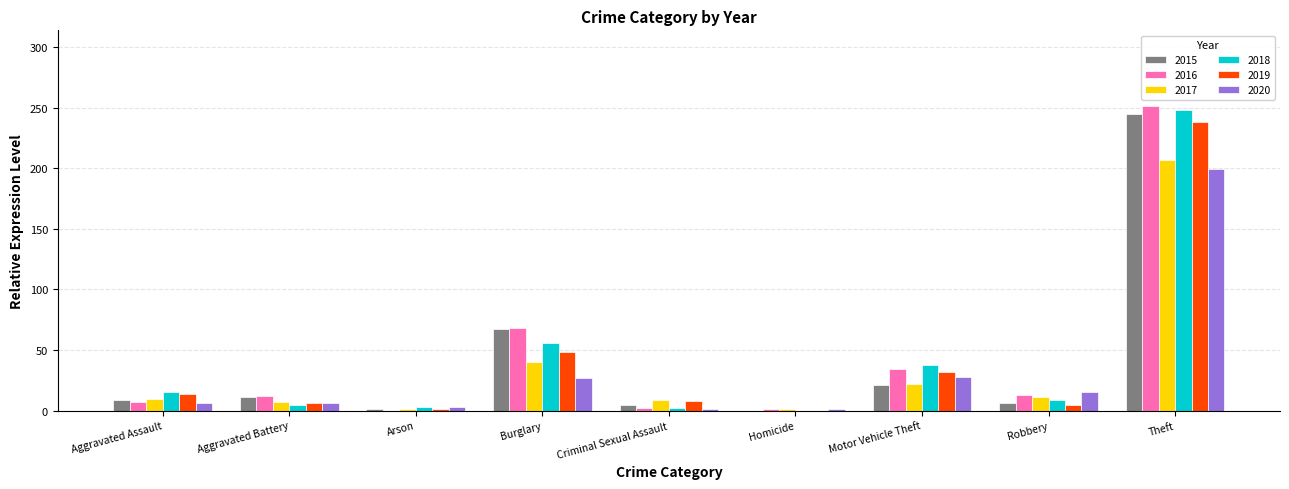

Count the number of data series in this chart.

6